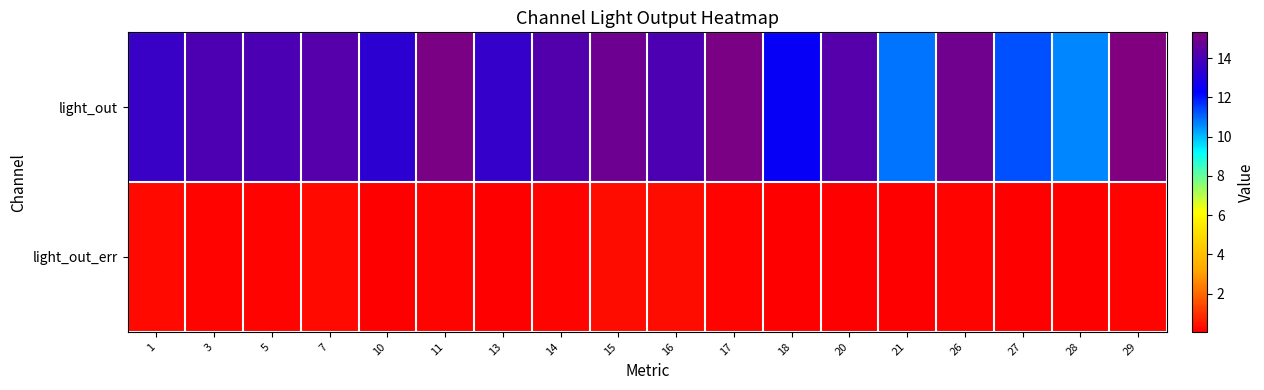

Reading right to left, list all the values displayed in this chart.

light_out: 29=15.3	28=10.6	27=11.3	26=14.9	21=10.9	20=14.3	18=12.4	17=15.1	16=14.1	15=14.8	14=14.2	13=13.5	11=15.2	10=13.3	7=14.3	5=14.0	3=14.1	1=13.6
light_out_err: 29=0.2	28=0.1	27=0.1	26=0.2	21=0.1	20=0.1	18=0.1	17=0.1	16=0.3	15=0.3	14=0.1	13=0.1	11=0.1	10=0.1	7=0.3	5=0.2	3=0.2	1=0.3